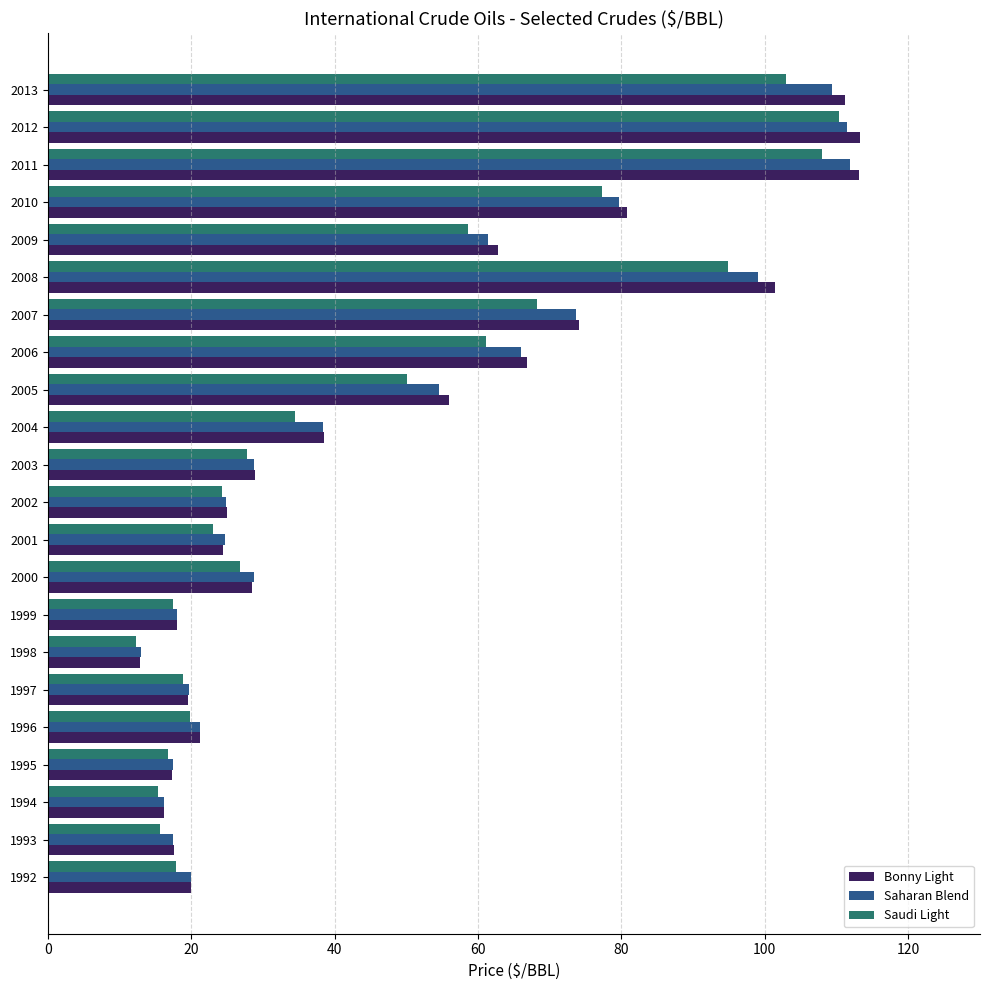

What is the sum of the Bonny Light values at 2002 and 2007?

99.2